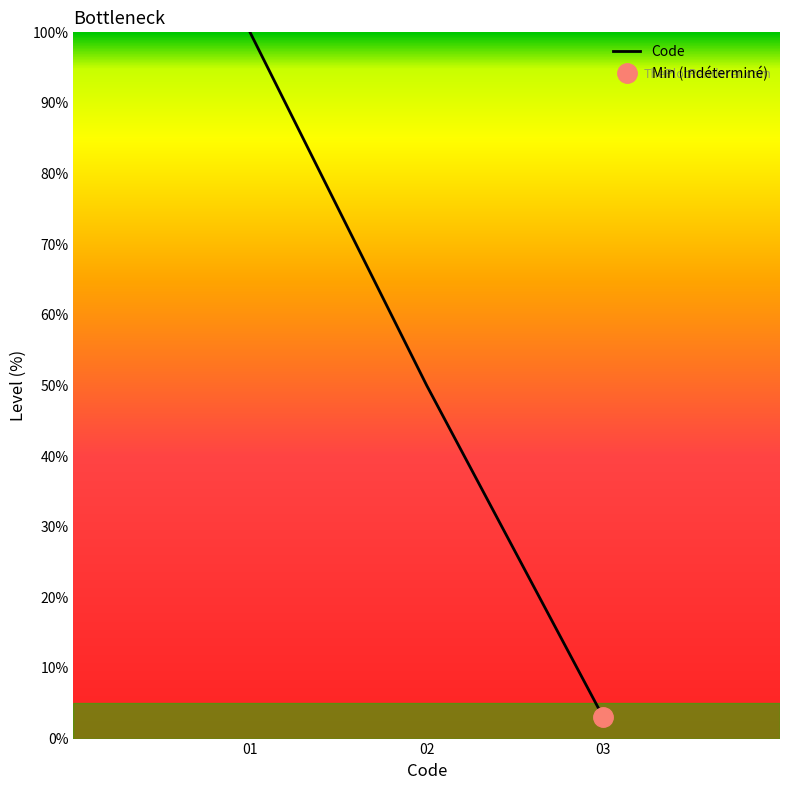

Does the chart display data point markers on the line(s)?

No